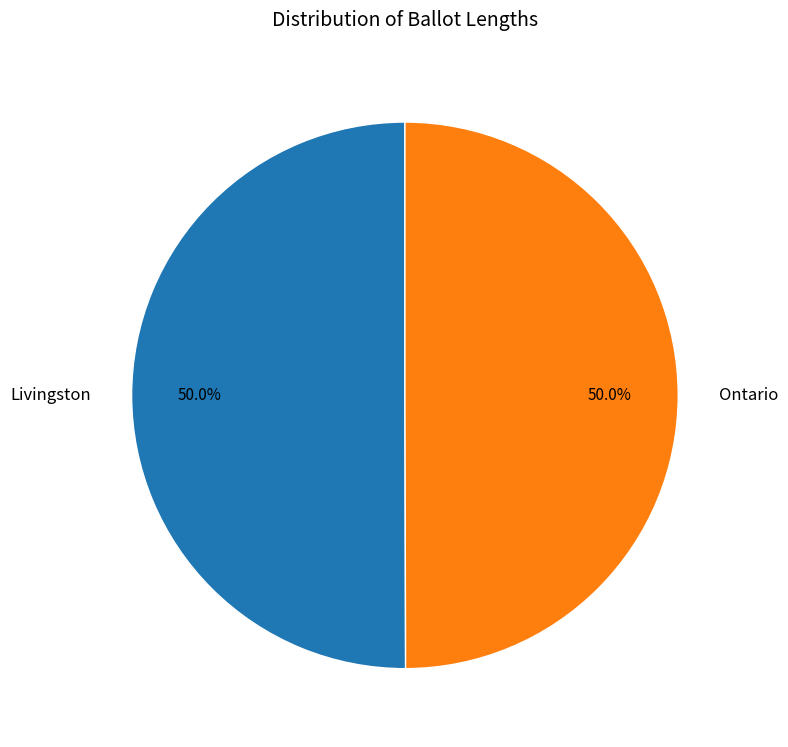

What is the ratio of the value at Ontario to the value at Livingston?

1.0